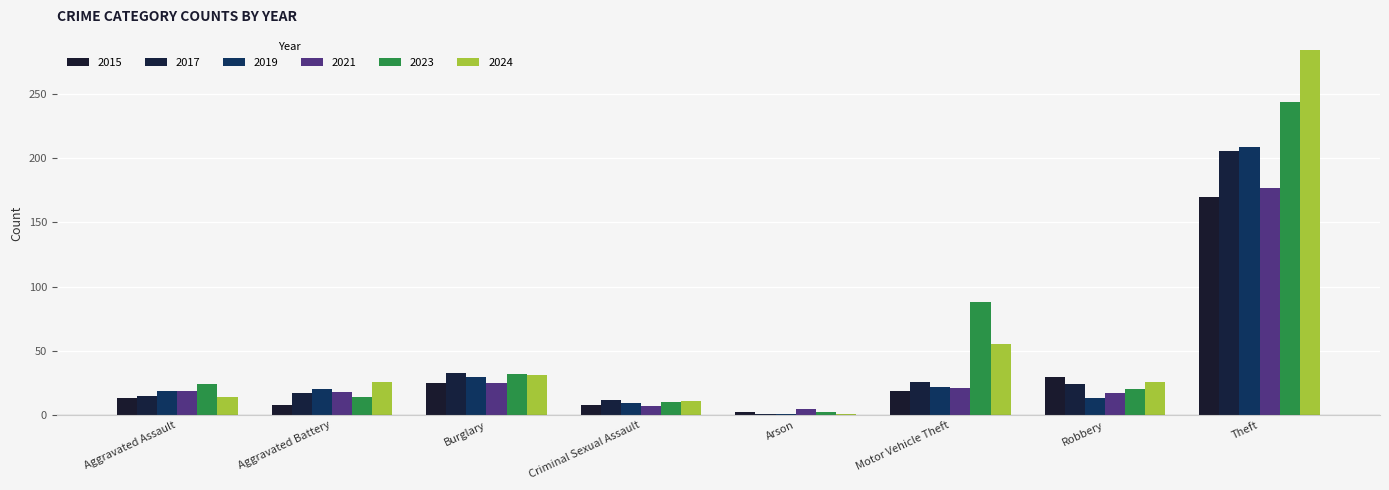

Which series has the largest range (max minus min)?

2024